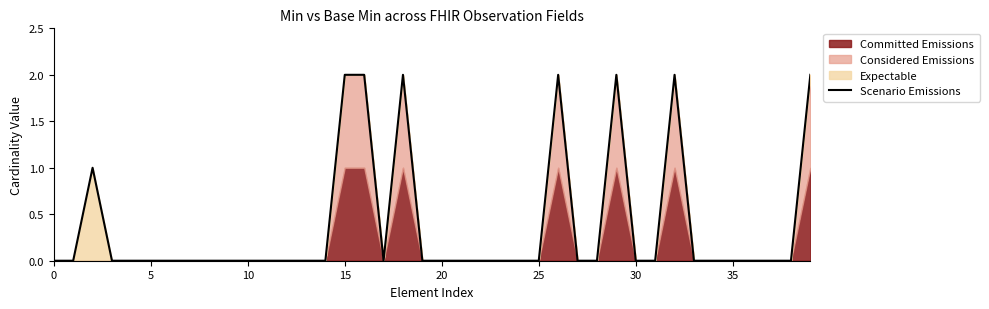

What is the change in value from 30 to 18?

+2